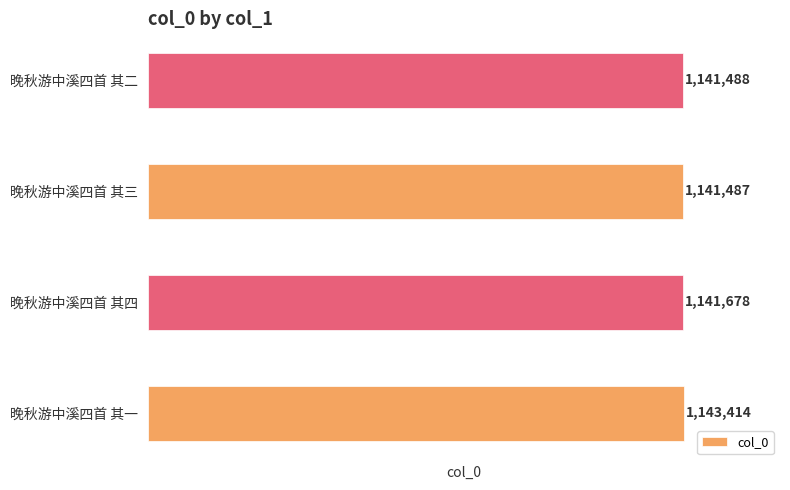

How many data points does each series have?

4